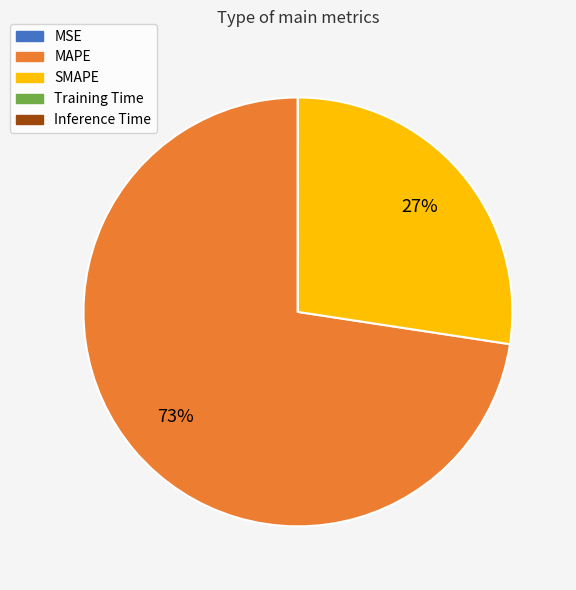

What percentage is the SMAPE slice, to the nearest percent?

27%